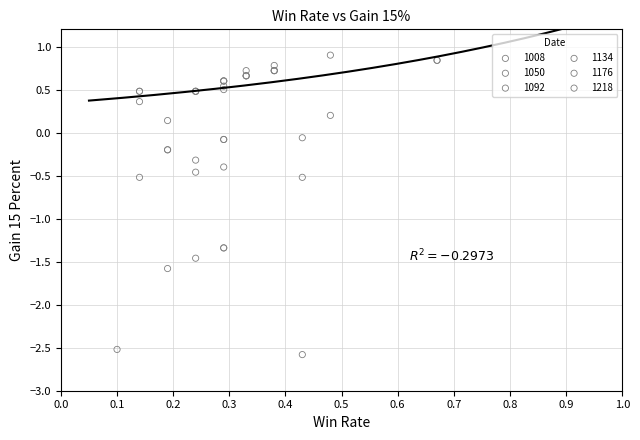

Which series contains the lowest Y value?

1008